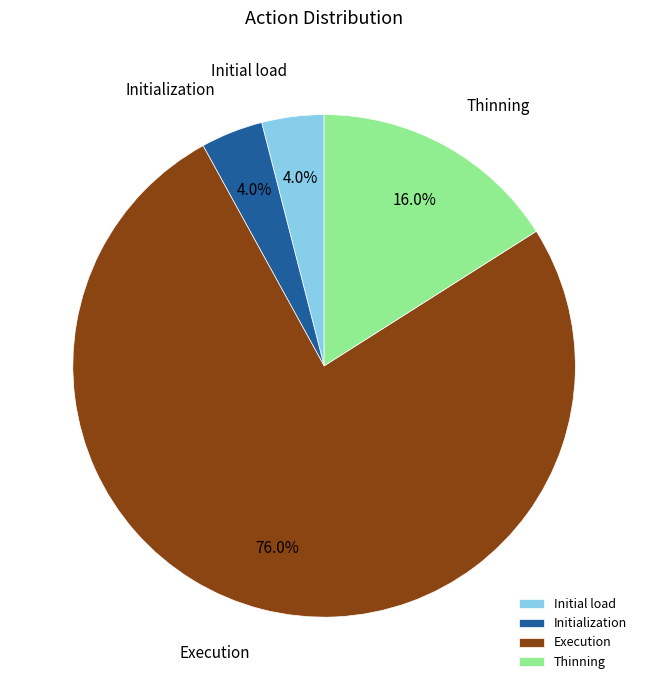

What is the largest slice in the pie chart?

Execution